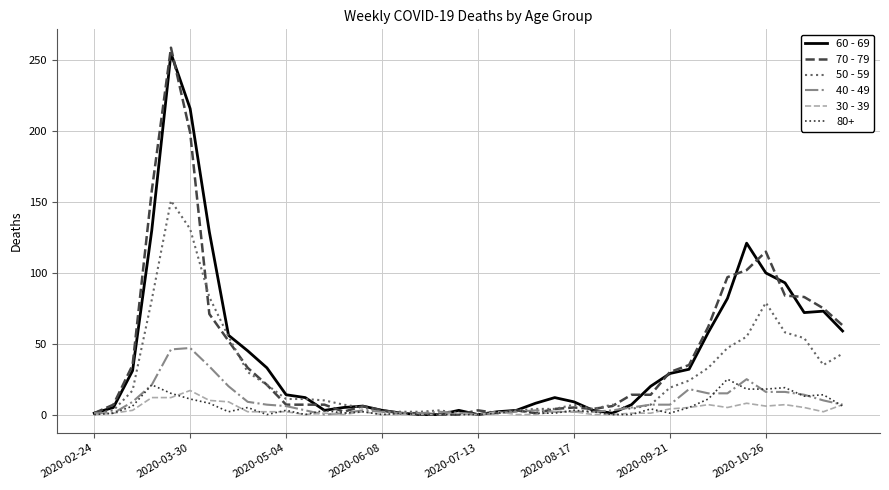

What is the maximum value shown in the chart?

259